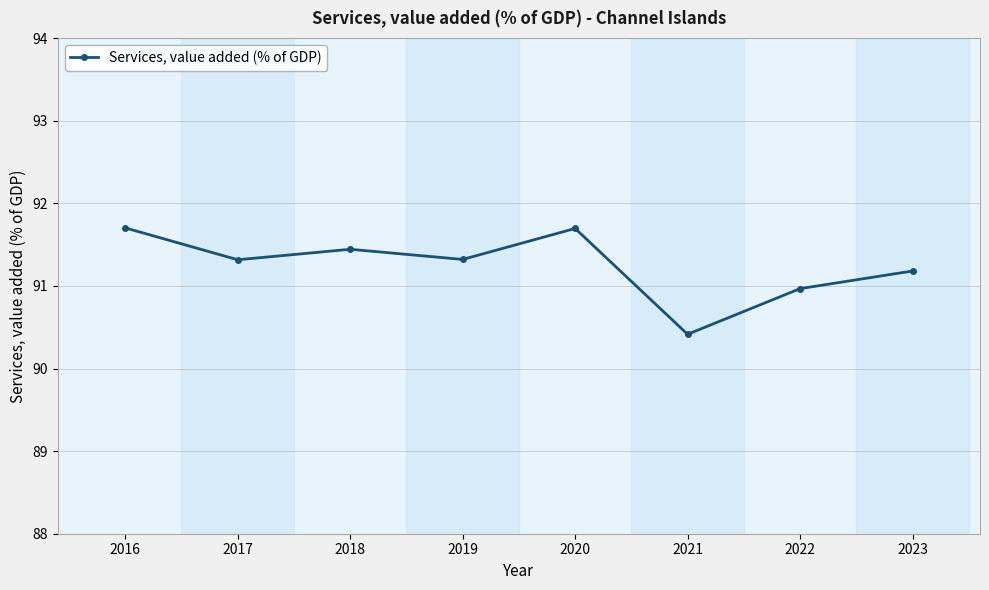

The value at 2022 is 38.9. True or false?

False